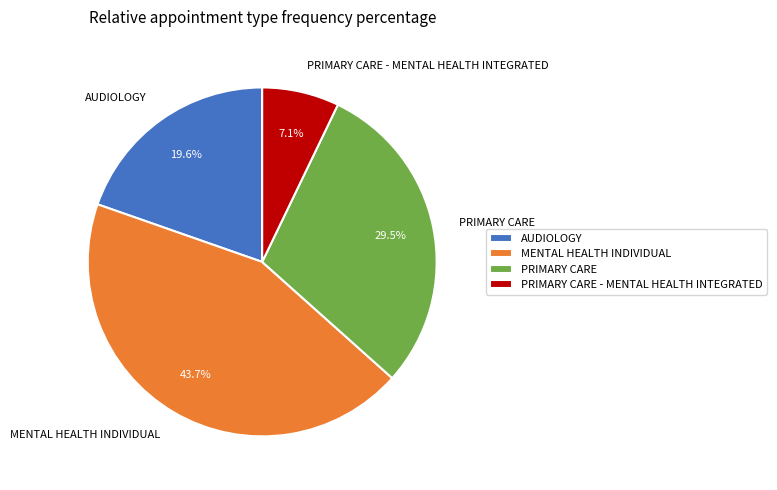

Count the number of slices in the pie.

4